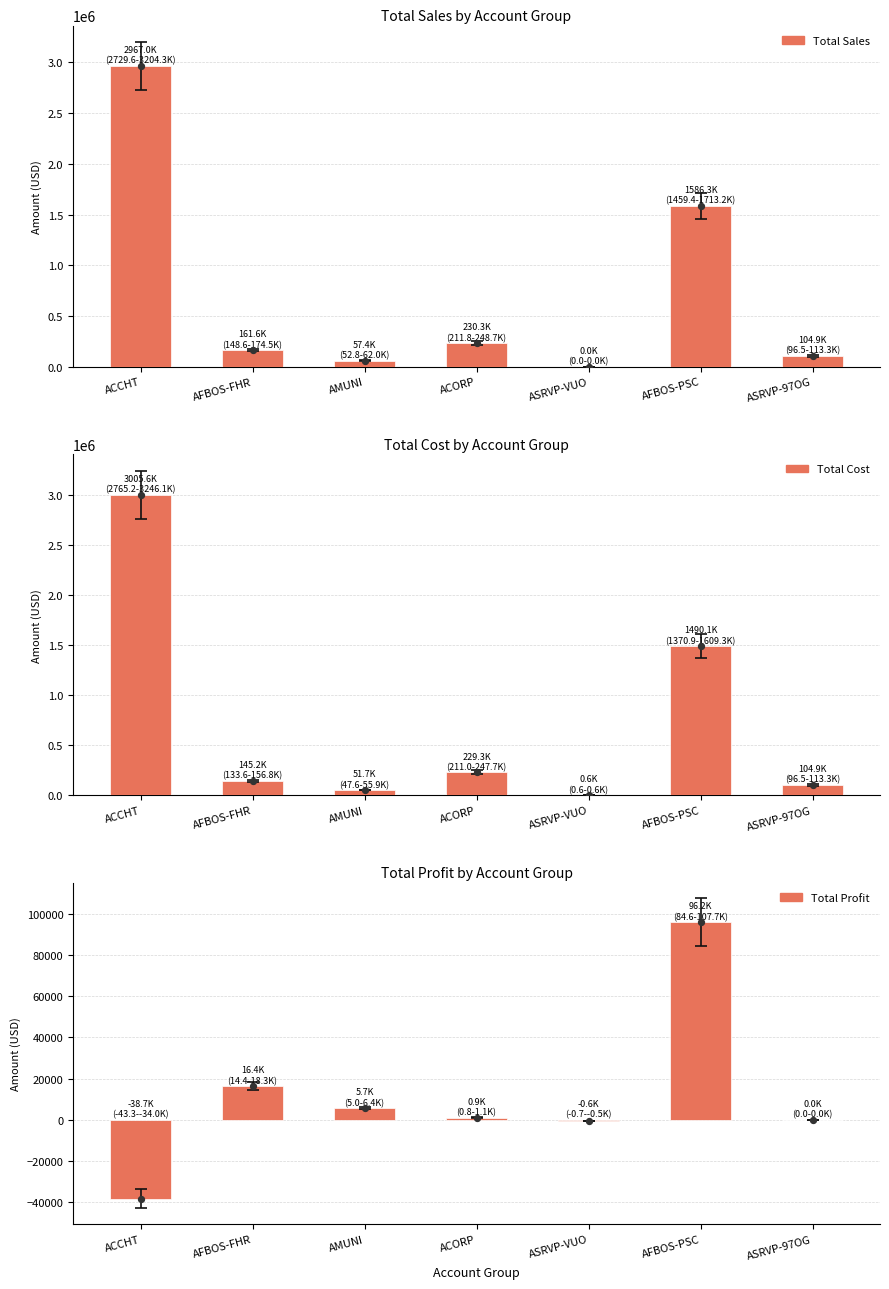

What are all the series names shown in the legend?

Total Sales, Total Cost, Total Profit